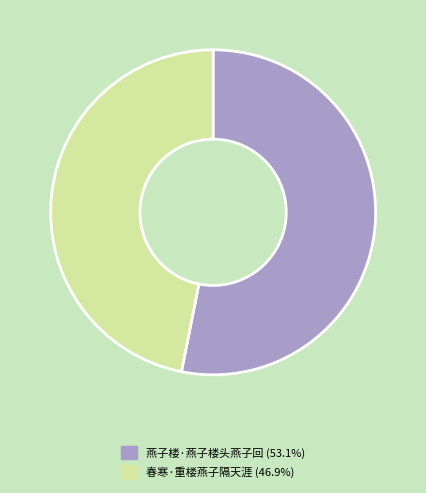

Rank the categories by value from lowest to highest.

春寒·重楼燕子隔天涯, 燕子楼·燕子楼头燕子回